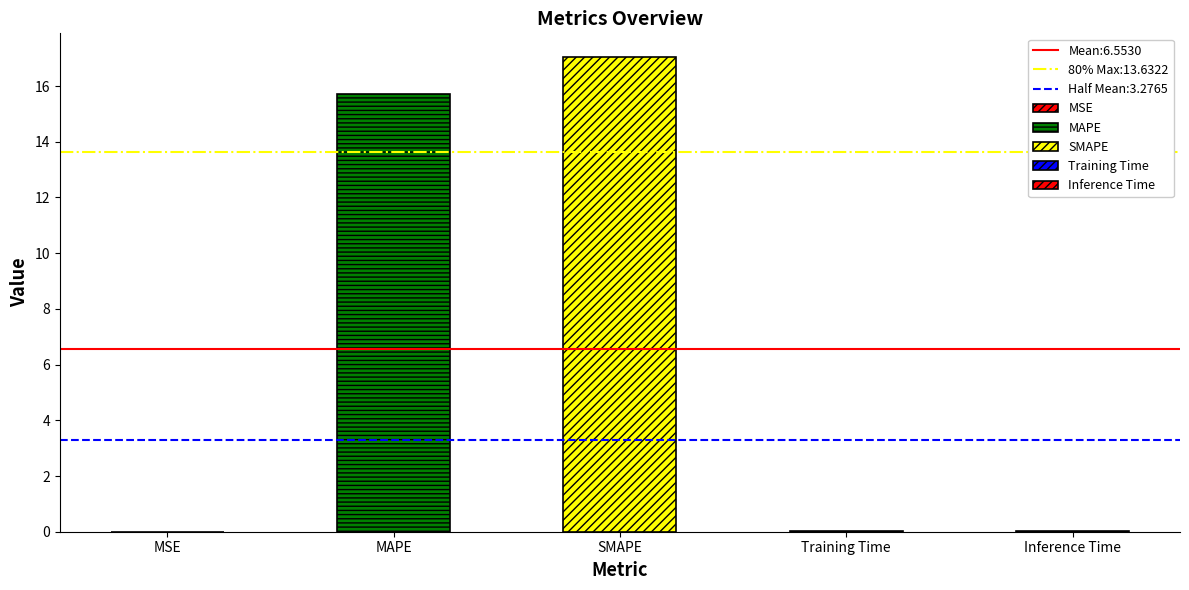

Where is the data nearest to the value 8?

MAPE